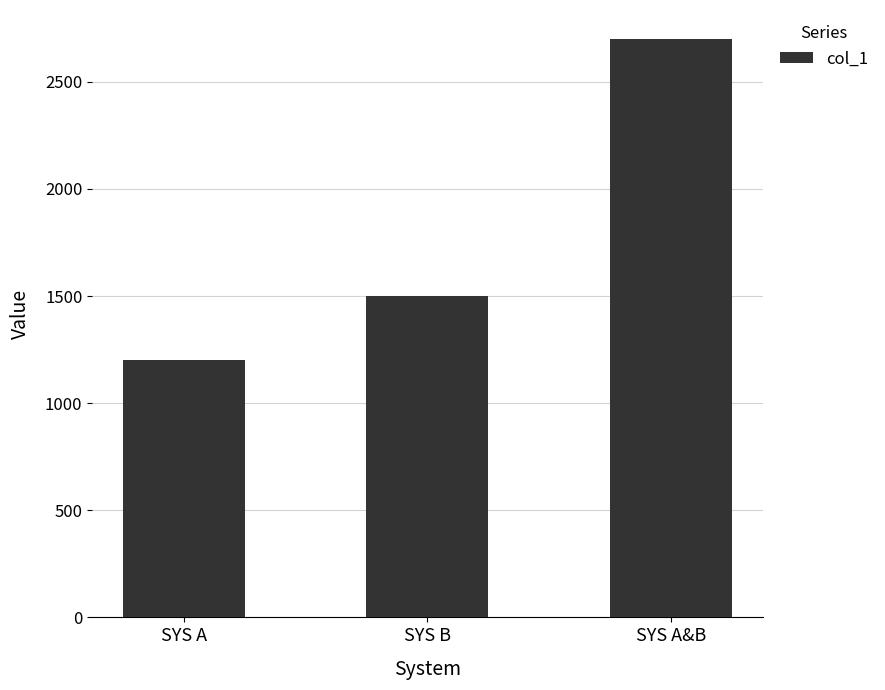

Where is the data nearest to the value 1950?

SYS B